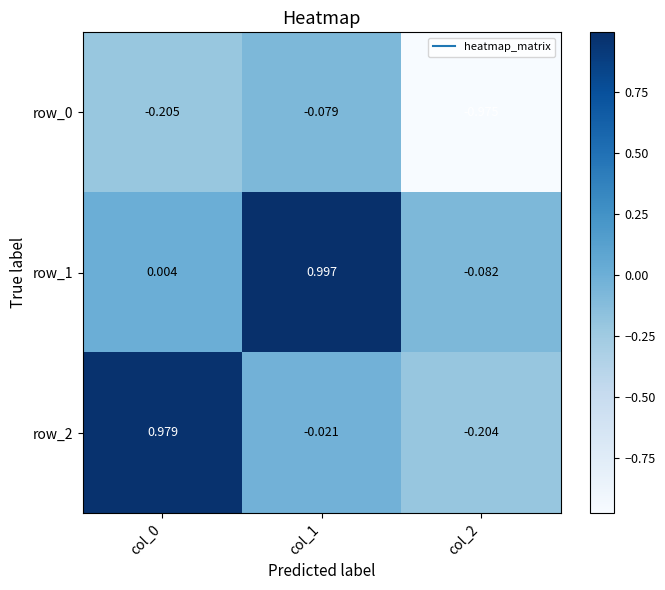

How many data points in row_1 are above 0?

2